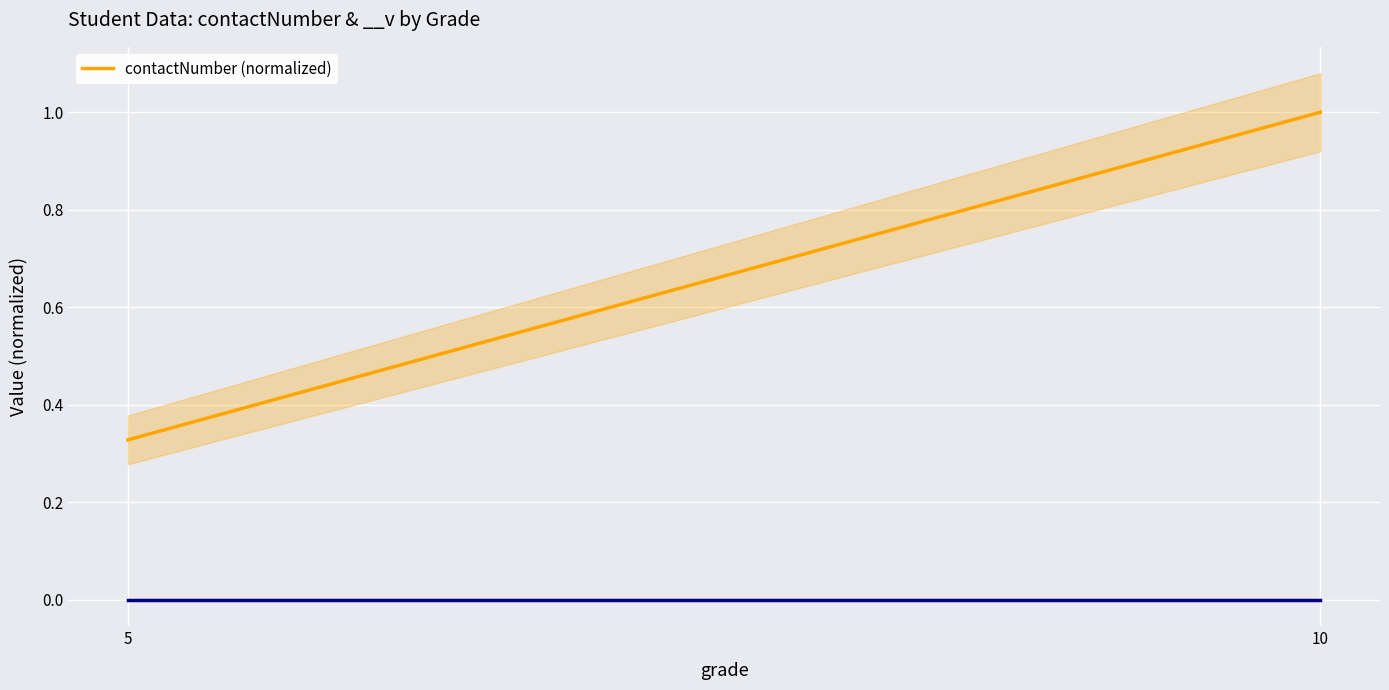

What is the smallest value displayed?

0.3